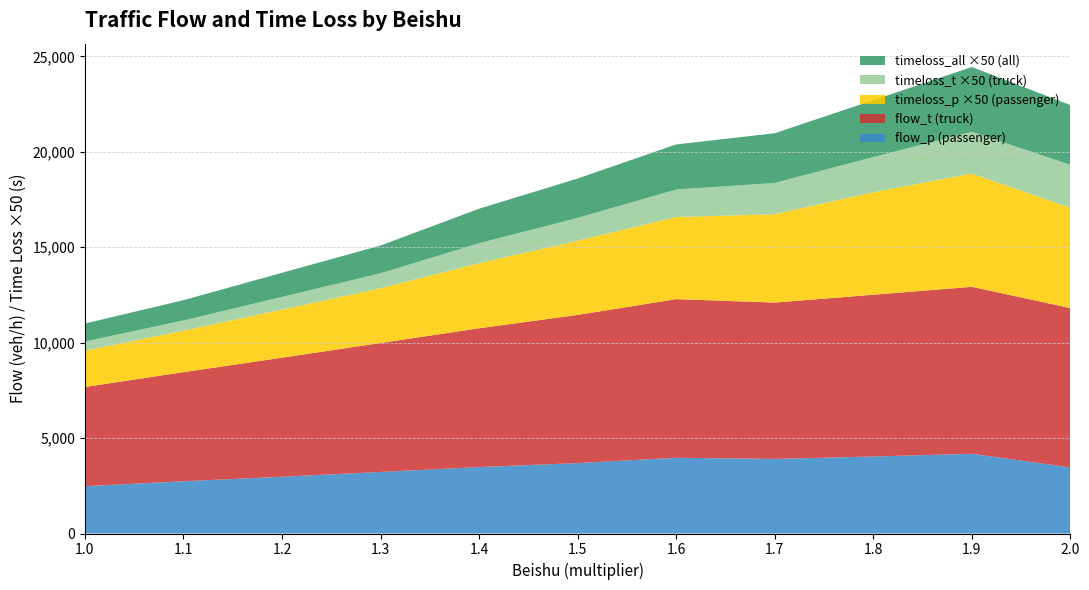

Reading left to right, transcribe all the data shown in this chart.

flow_p: 1.0=2480.0	1.1=2737.0	1.2=2974.0	1.3=3224.0	1.4=3481.0	1.5=3689.0	1.6=3967.0	1.7=3910.0	1.8=4034.0	1.9=4177.0	2.0=3462.0
flow_t: 1.0=5195.5	1.1=5716.0	1.2=6236.5	1.3=6757.0	1.4=7270.5	1.5=7763.0	1.6=8311.5	1.7=8188.5	1.8=8475.0	1.9=8747.5	2.0=8348.5
timeloss_p: 1.0=38.0	1.1=43.5	1.2=50.4	1.3=57.4	1.4=68.2	1.5=77.8	1.6=86.0	1.7=92.6	1.8=107.4	1.9=118.7	2.0=105.1
timeloss_t: 1.0=9.7	1.1=10.6	1.2=13.3	1.3=15.6	1.4=20.9	1.5=23.9	1.6=28.8	1.7=32.7	1.8=36.8	1.9=43.7	2.0=45.0
timeloss_all: 1.0=18.8	1.1=21.3	1.2=25.3	1.3=29.1	1.4=36.2	1.5=41.2	1.6=47.3	1.7=52.1	1.8=59.6	1.9=67.9	2.0=62.6